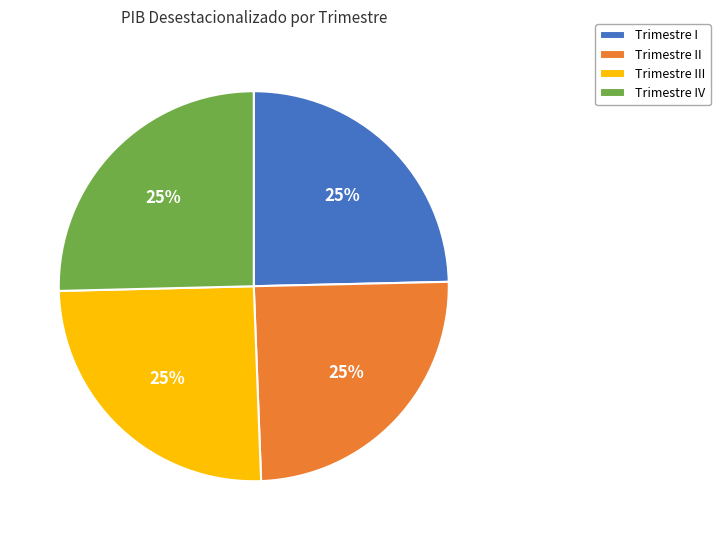

To the nearest percent, what is the average slice percentage?

25%